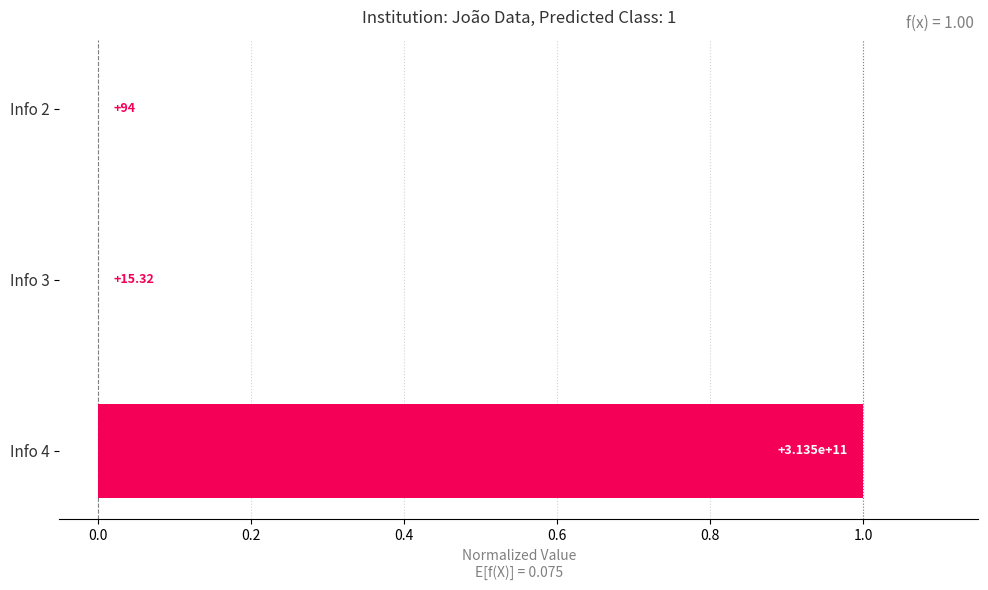

What is the greatest value displayed?

1.0